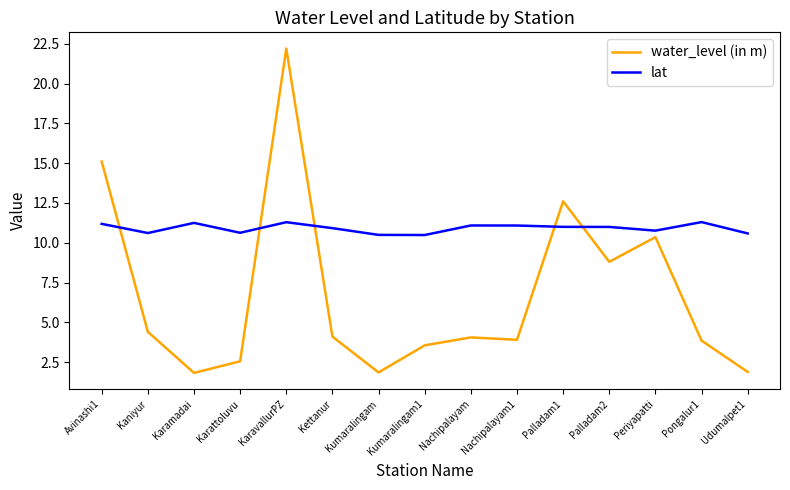

The lat series shows 6.1 at Udumalpet1. True or false?

False